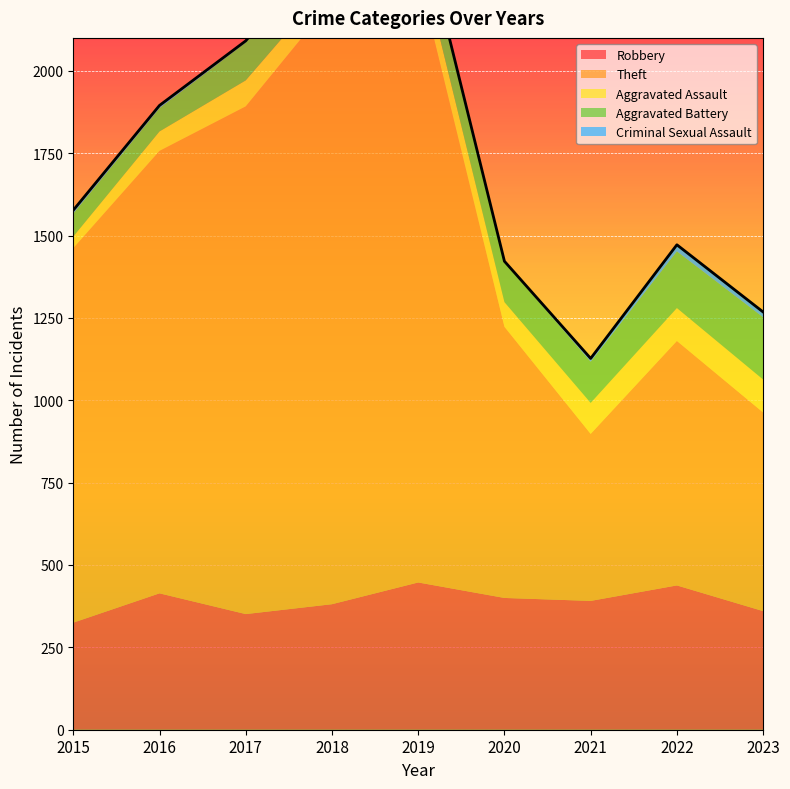

Which series has the widest spread of values?

Theft